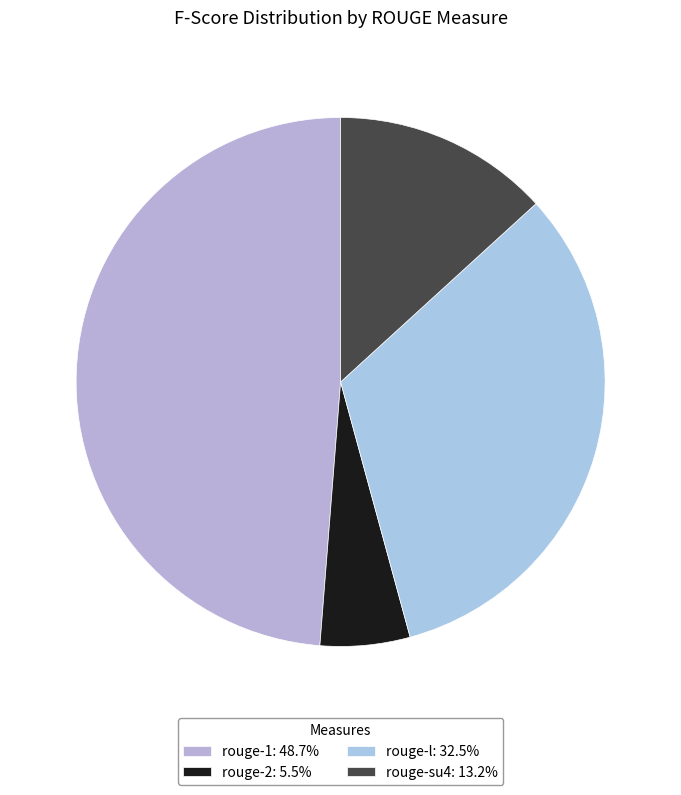

What portion of the pie excludes rouge-2?

94.5%